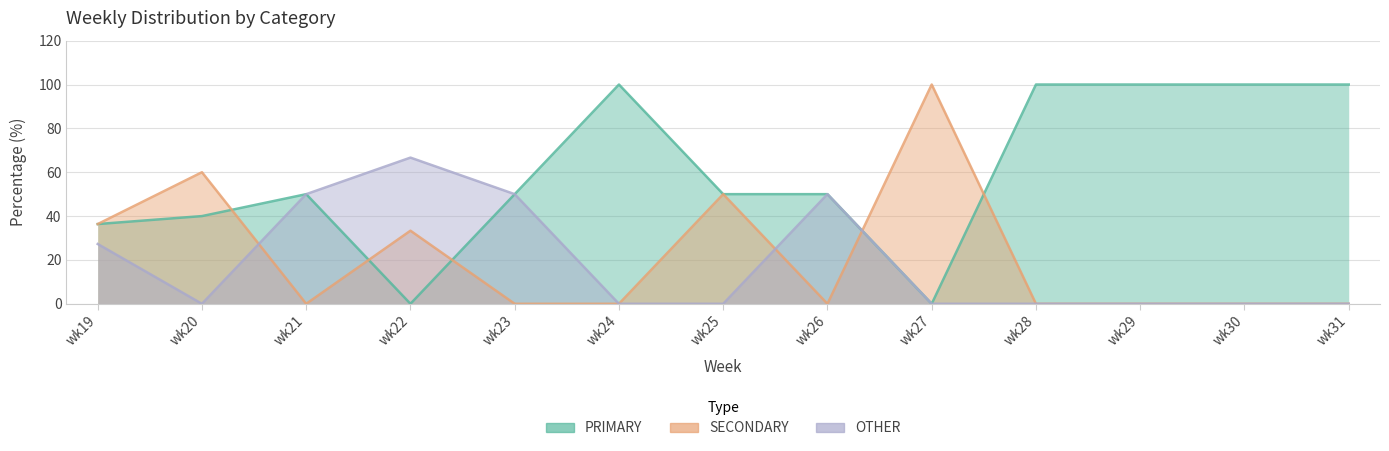

What is the sum of all SECONDARY values?

279.7